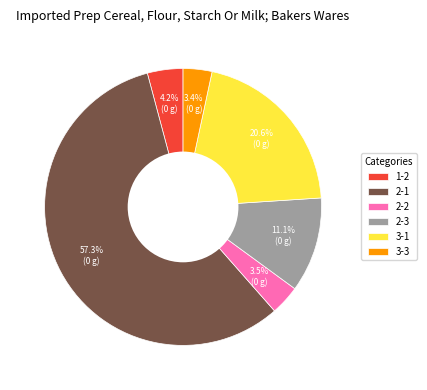

Between 3-3 and 2-1, which is larger?

2-1